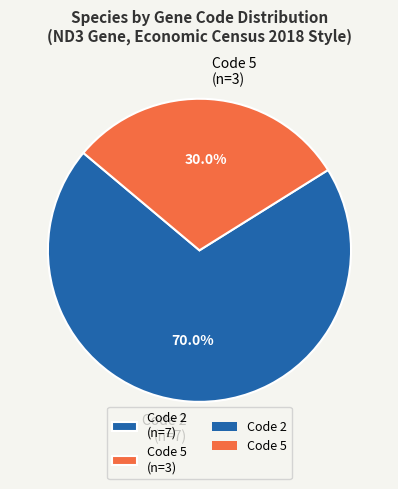

Which category accounts for the majority?

Code 2 (n=7)